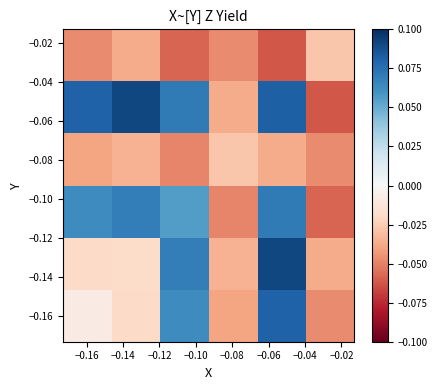

How many distinct data groups are displayed?

6